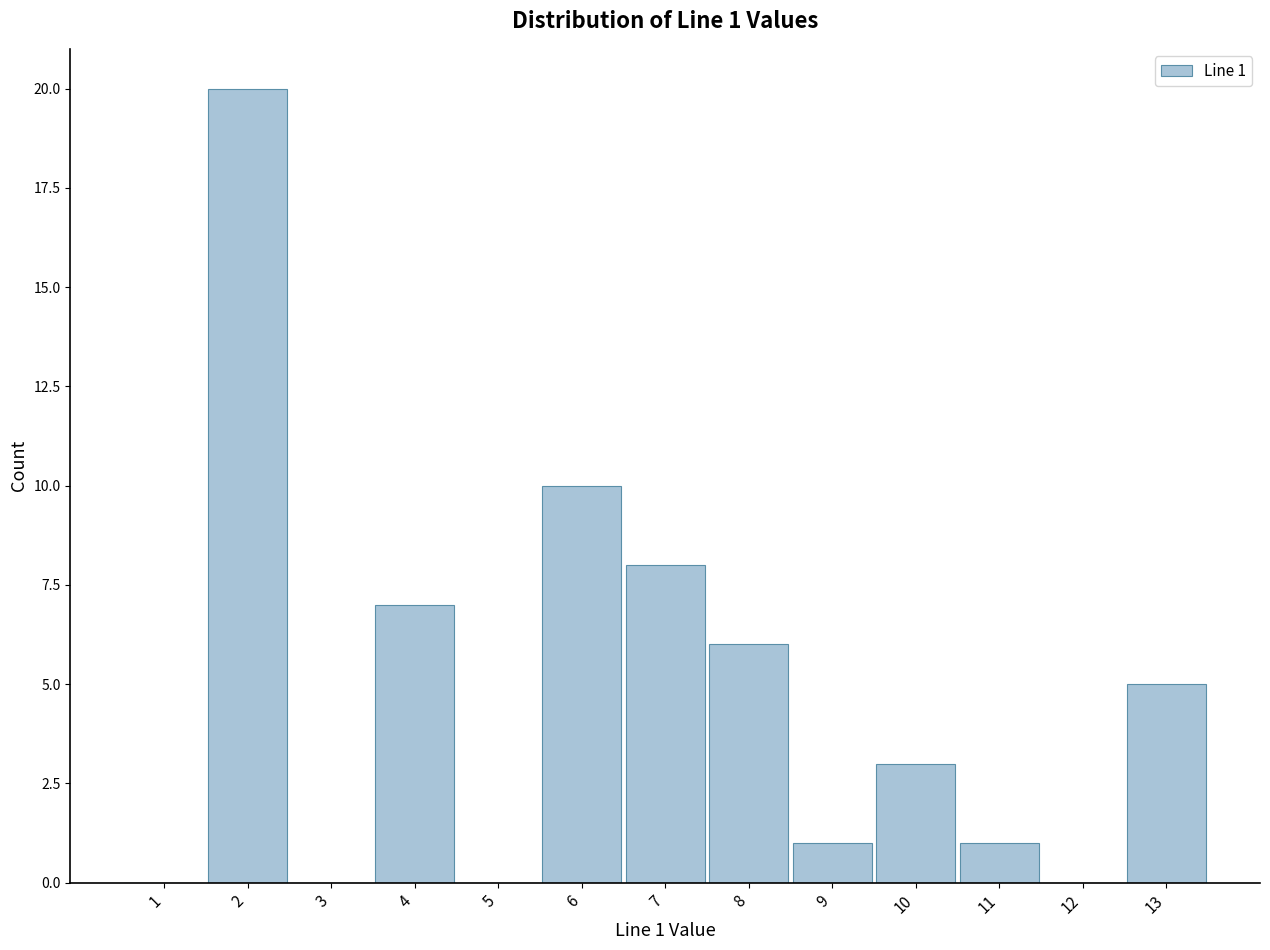

Which range on the x-axis has the tallest bar?

1.5 to 2.5